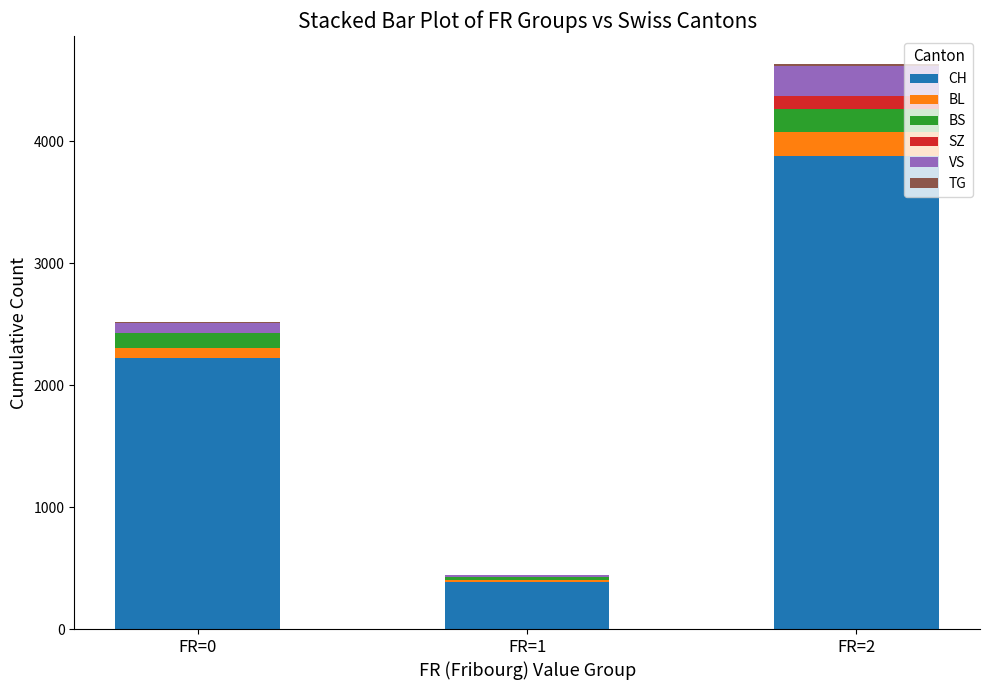

Are the bars grouped side by side (vs. stacked)?

No